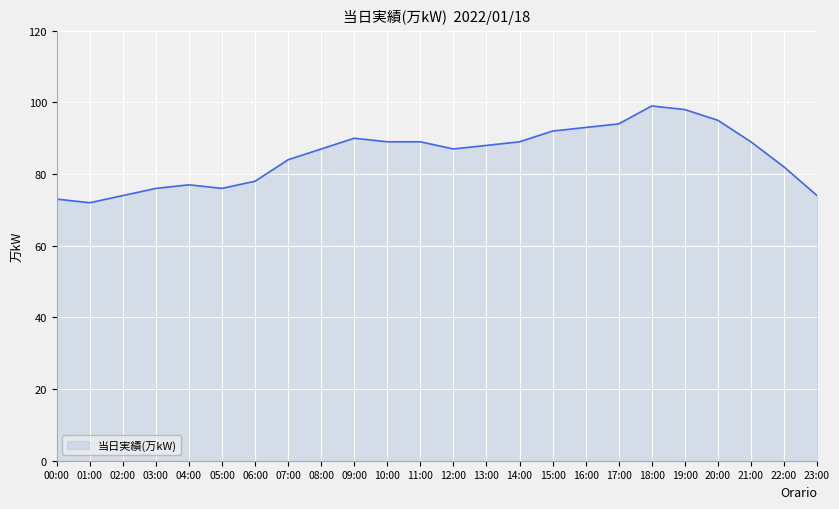

What position from the left is 14:00?

15